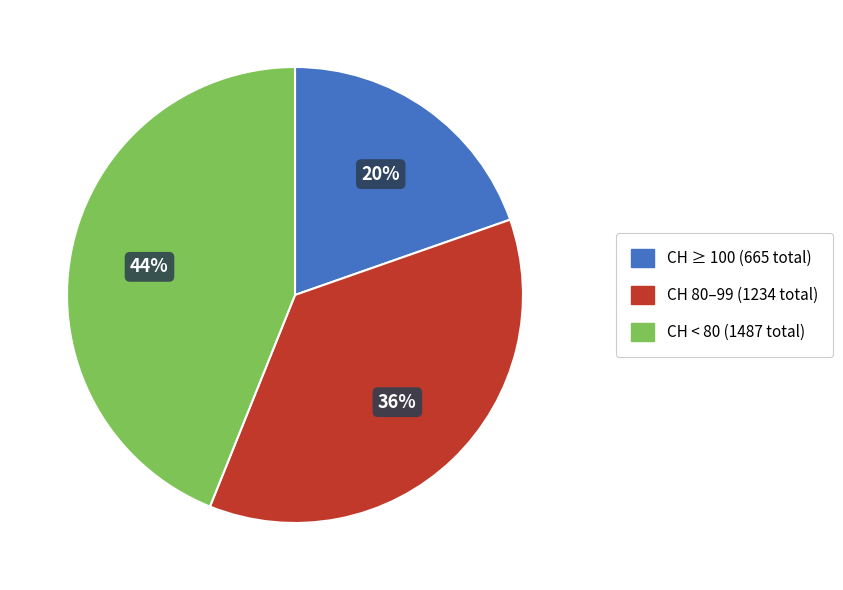

To the nearest percent, what is the average slice percentage?

33%